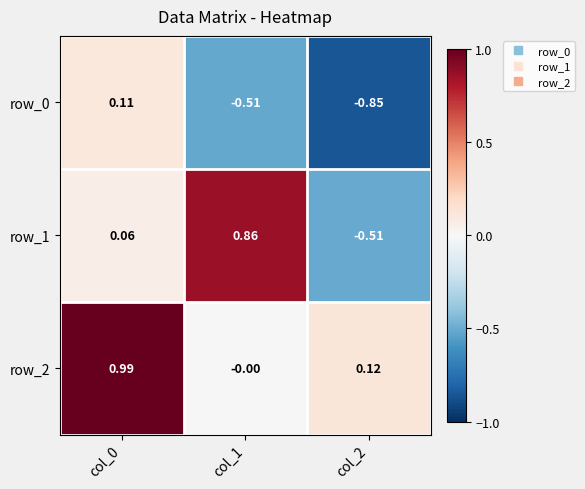

How many negative values does the row_0 series have?

2